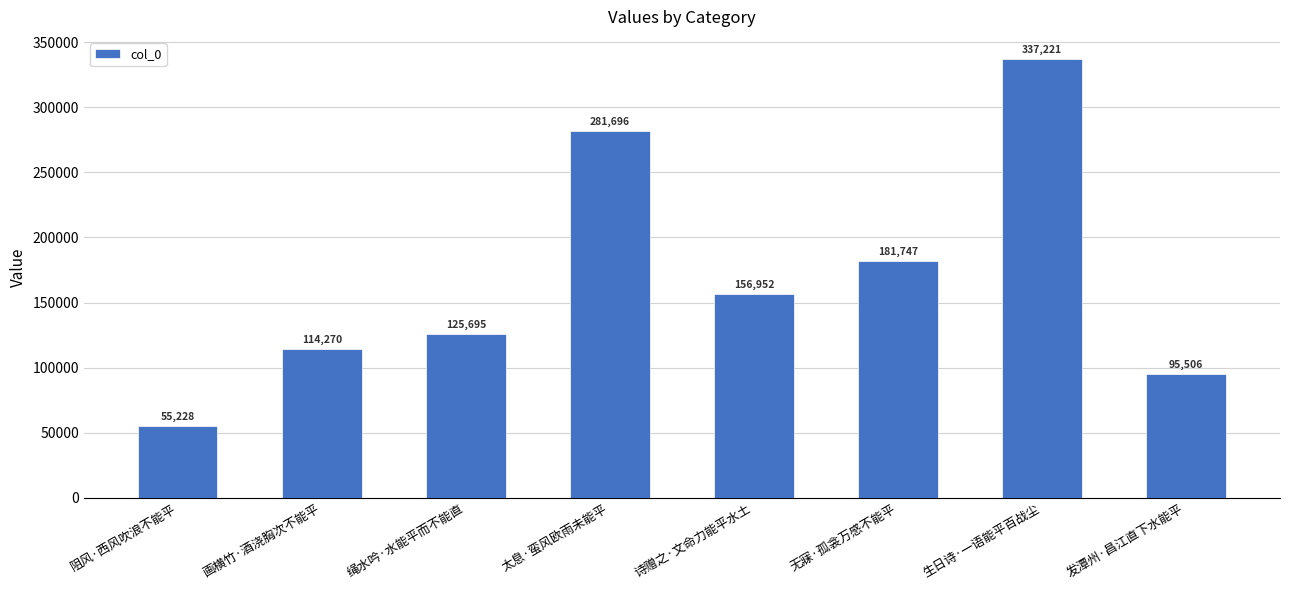

What is the minimum value shown in the chart?

55228